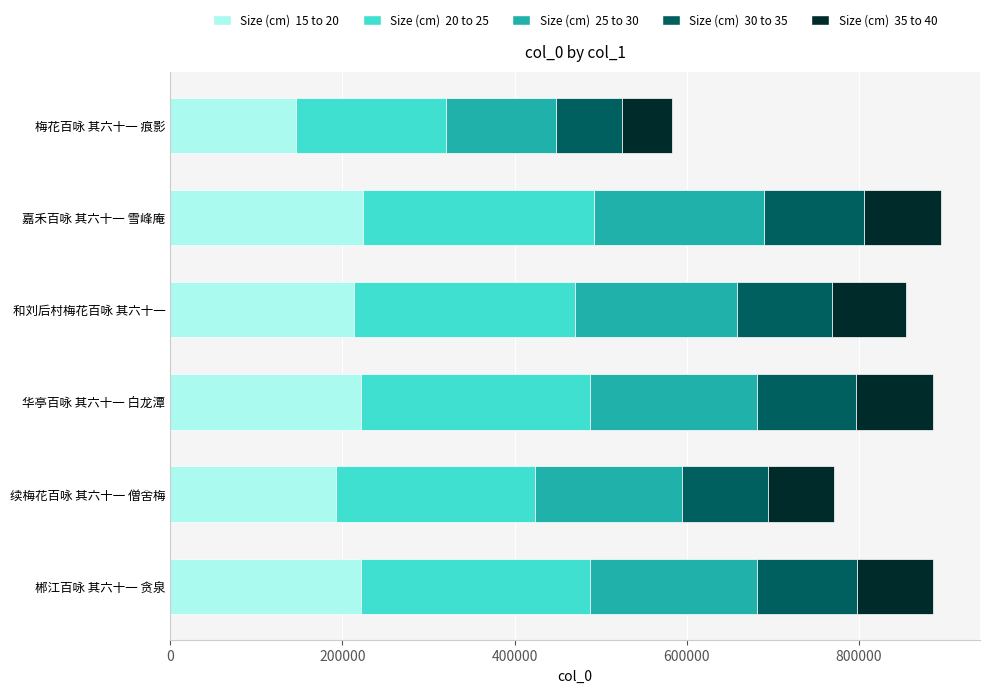

What is the total value across all series at 郴江百咏 其六十一 贪泉?

886059.0